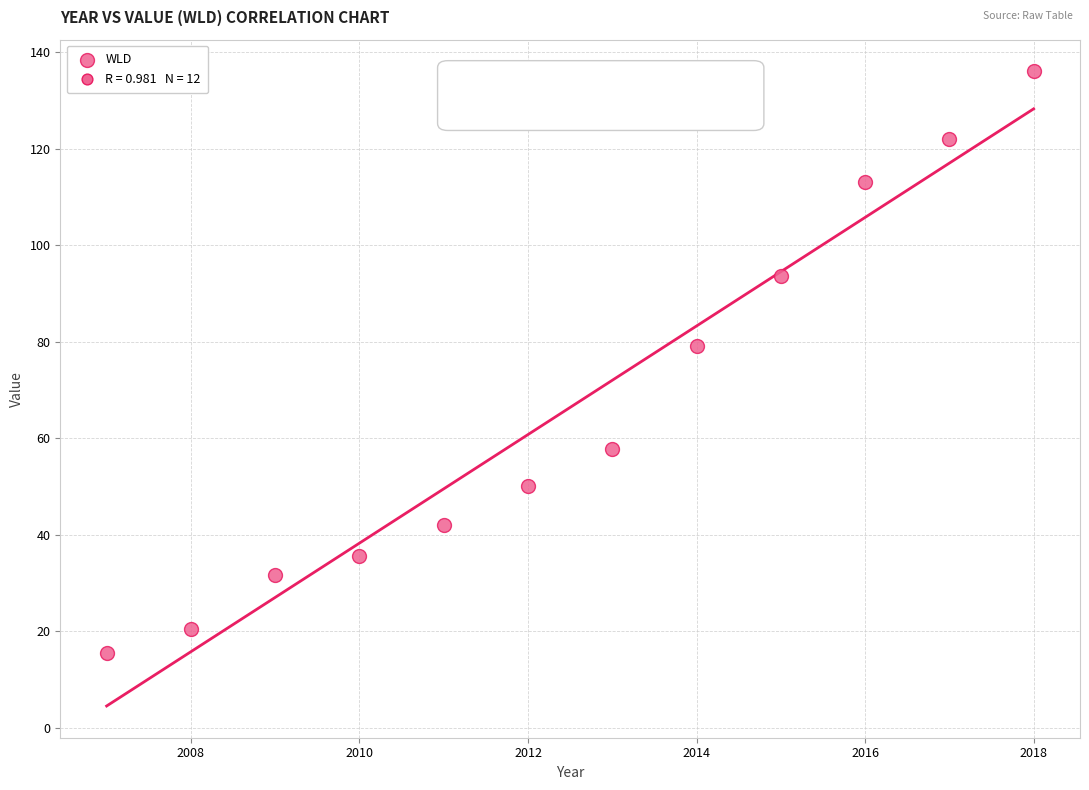

What Y value in the scatter plot is closest to 75?

79.0